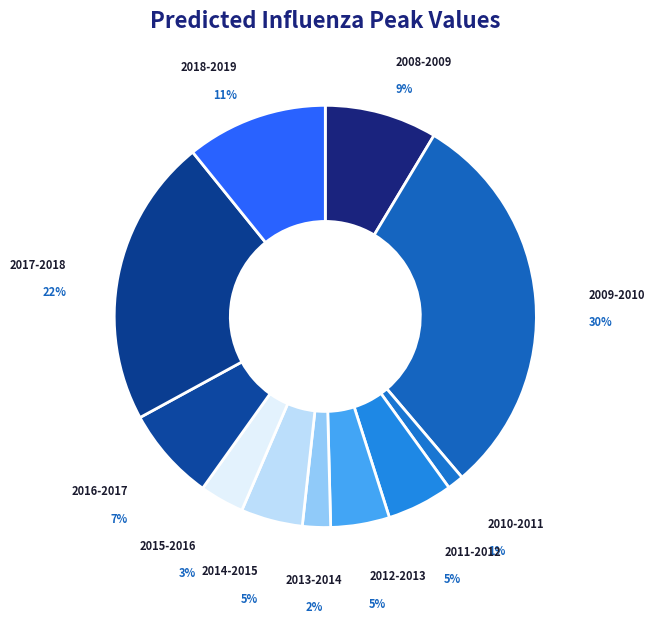

How many segments does this pie chart have?

11